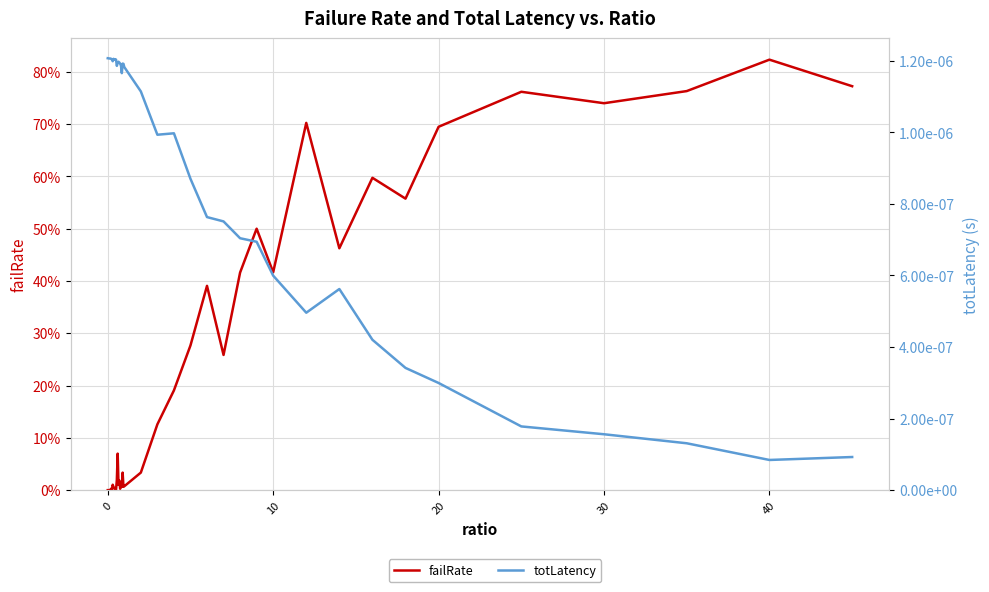

Is the value of totLatency at 13 greater than the value of failRate at 0?

Yes